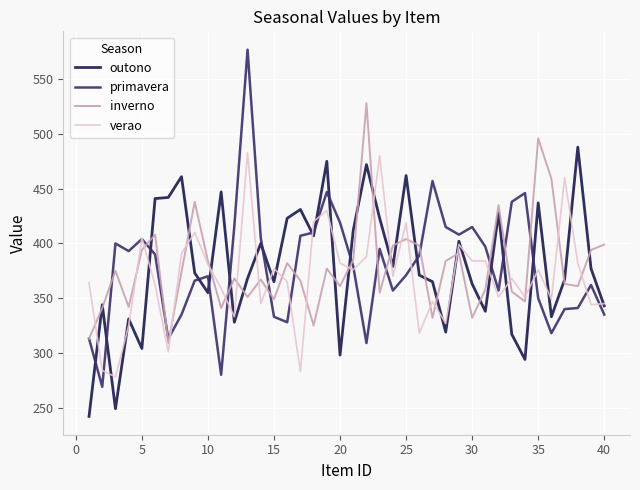

Which series has the widest spread of values?

primavera